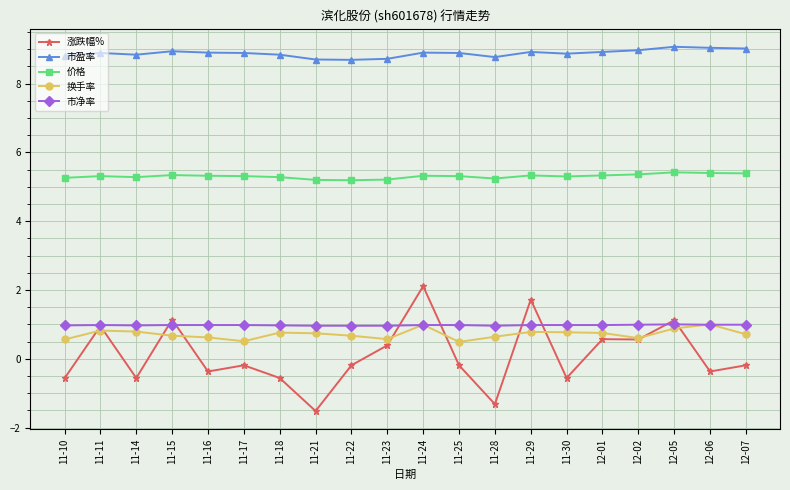

Between 11-15 and 12-06, which series saw the biggest shift?

涨跌幅%